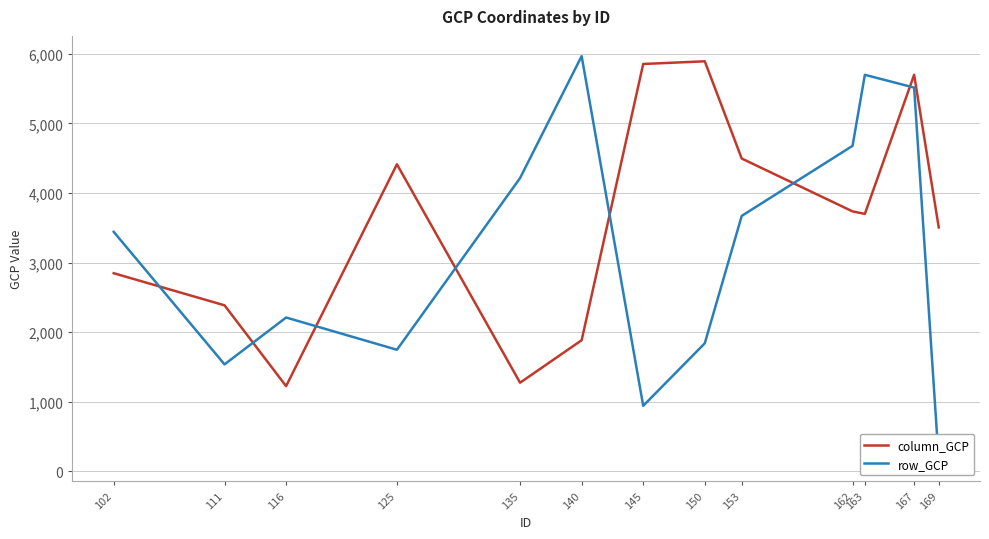

What is the sum of the column_GCP values at 150 and 125?

10304.1